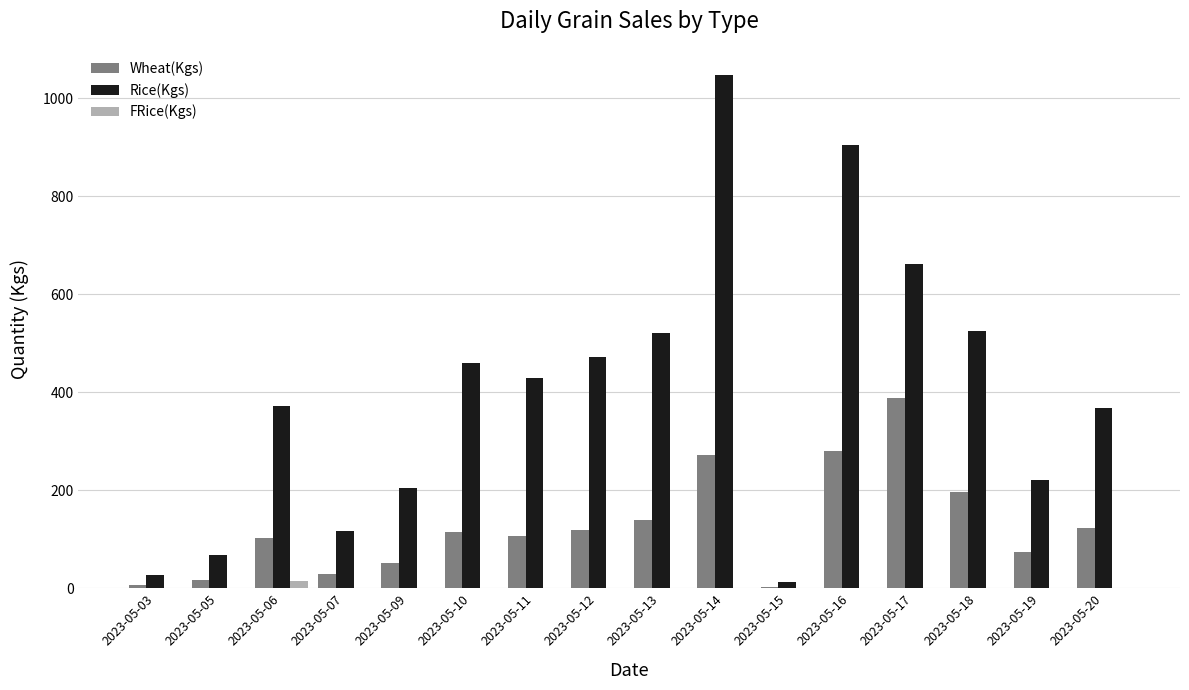

The value of FRice(Kgs) at 2023-05-05 is 0. True or false?

True